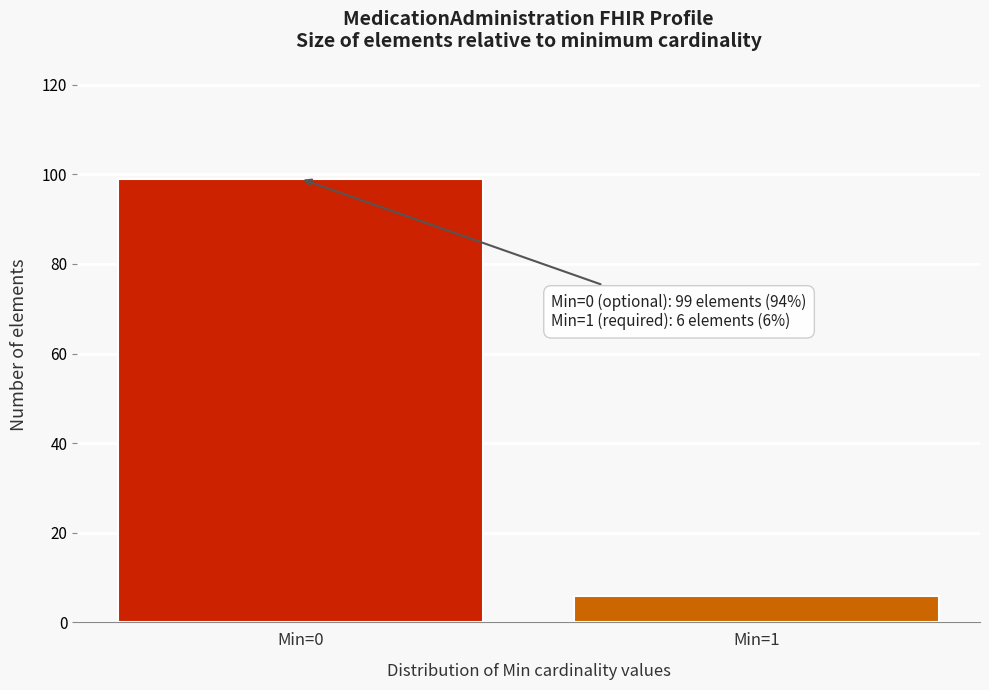

Reading left to right, extract all data points from this chart.

99	6